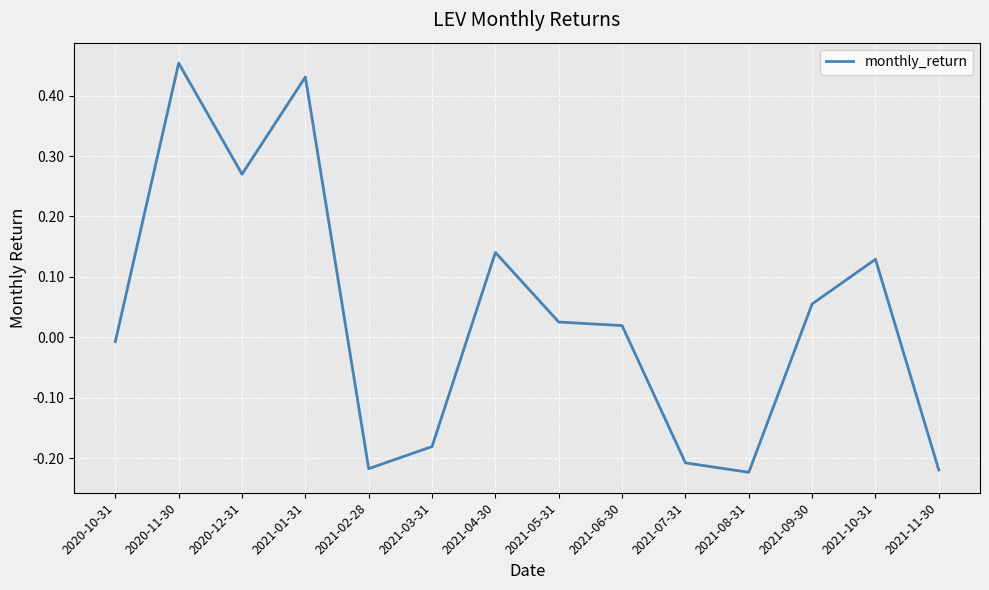

What position from the left is 2021-09-30?

12